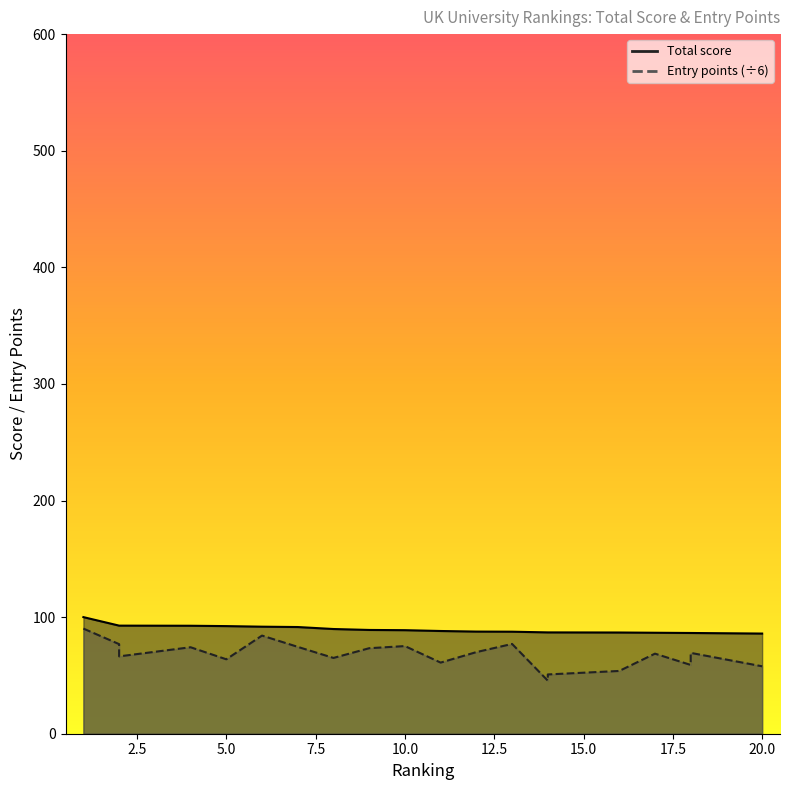

How many categories are shown in the chart?

20